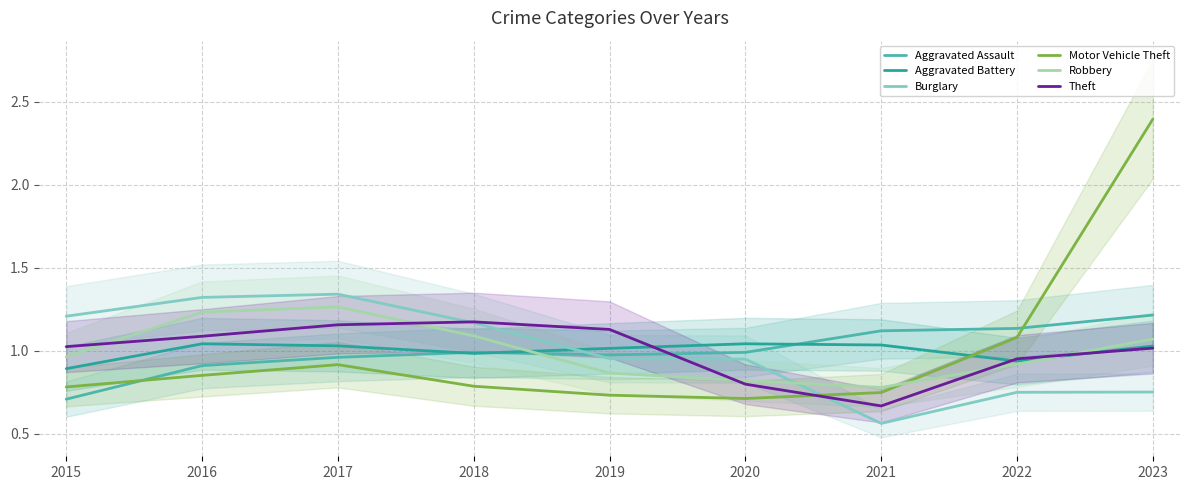

What is the value of the Burglary point at the 7th from the left?

0.6